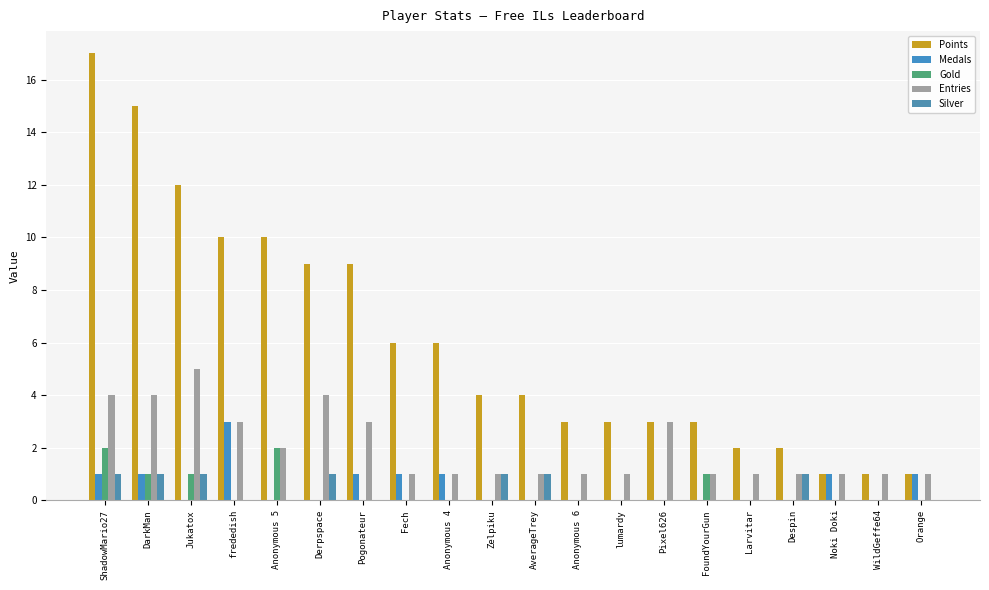

What is the sum of the Medals values at ShadowMario27 and Noki Doki?

2